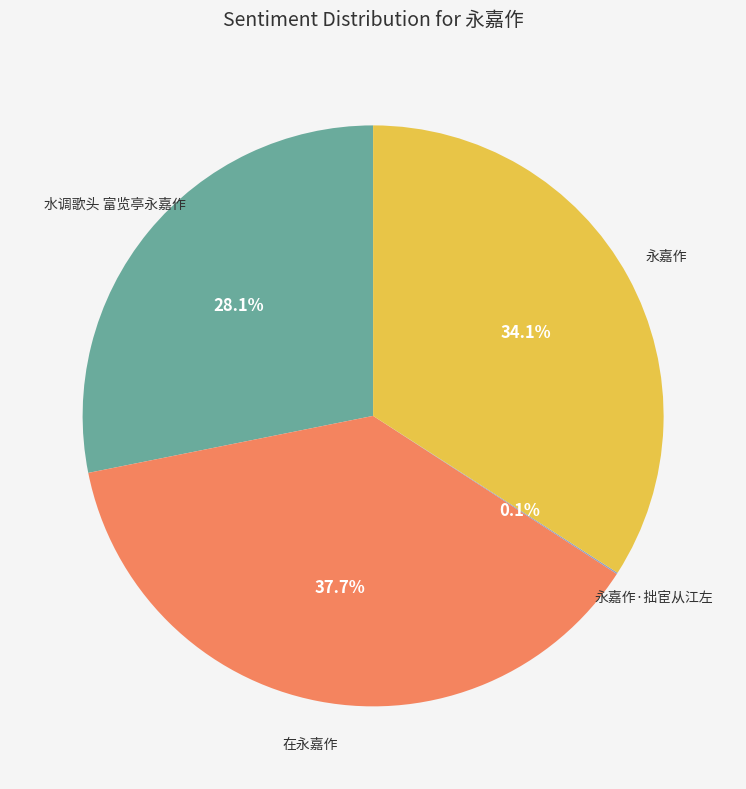

Does any single category account for the majority?

No